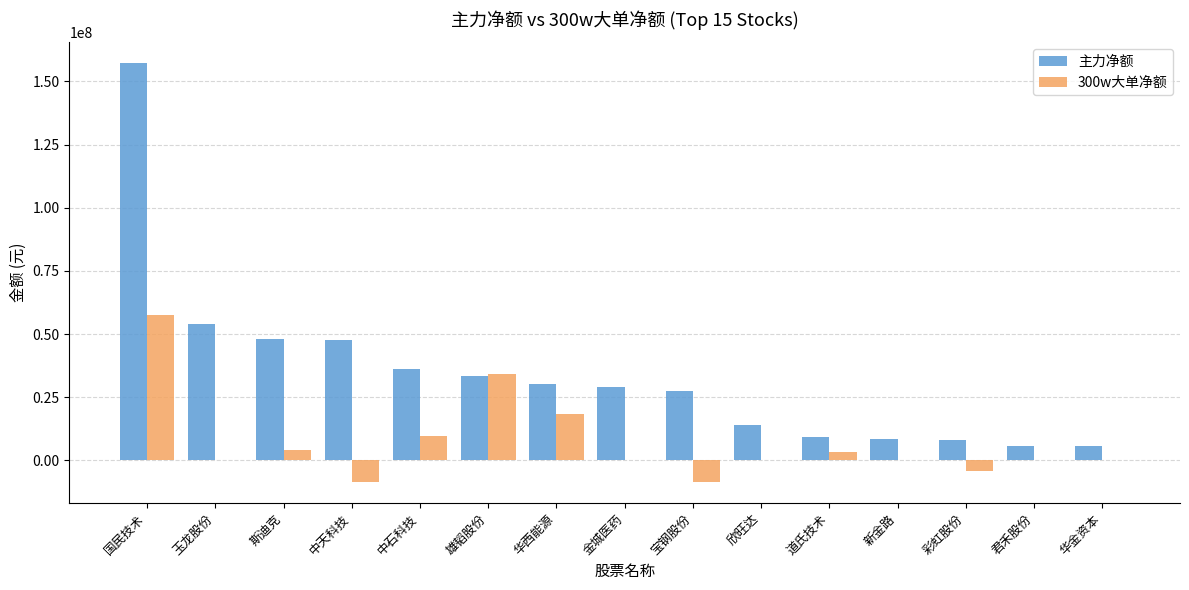

Which series changed the most between 玉龙股份 and 中石科技?

主力净额